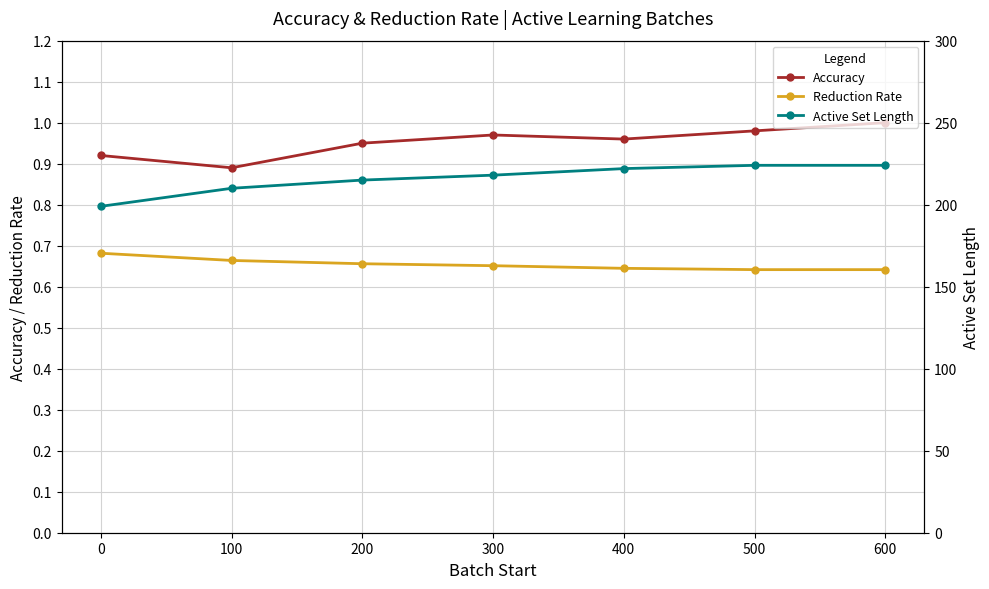

What is the total value across all series at 200?

216.6